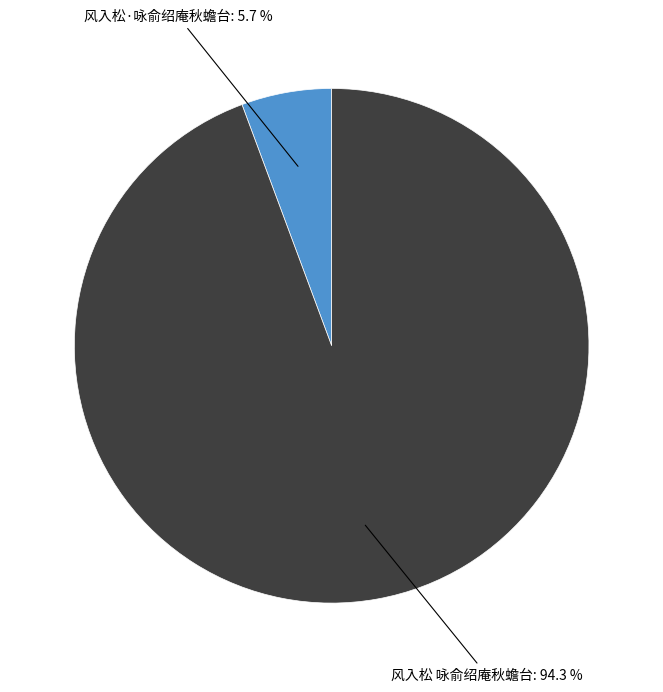

Is there any slice that represents more than half of the pie?

Yes